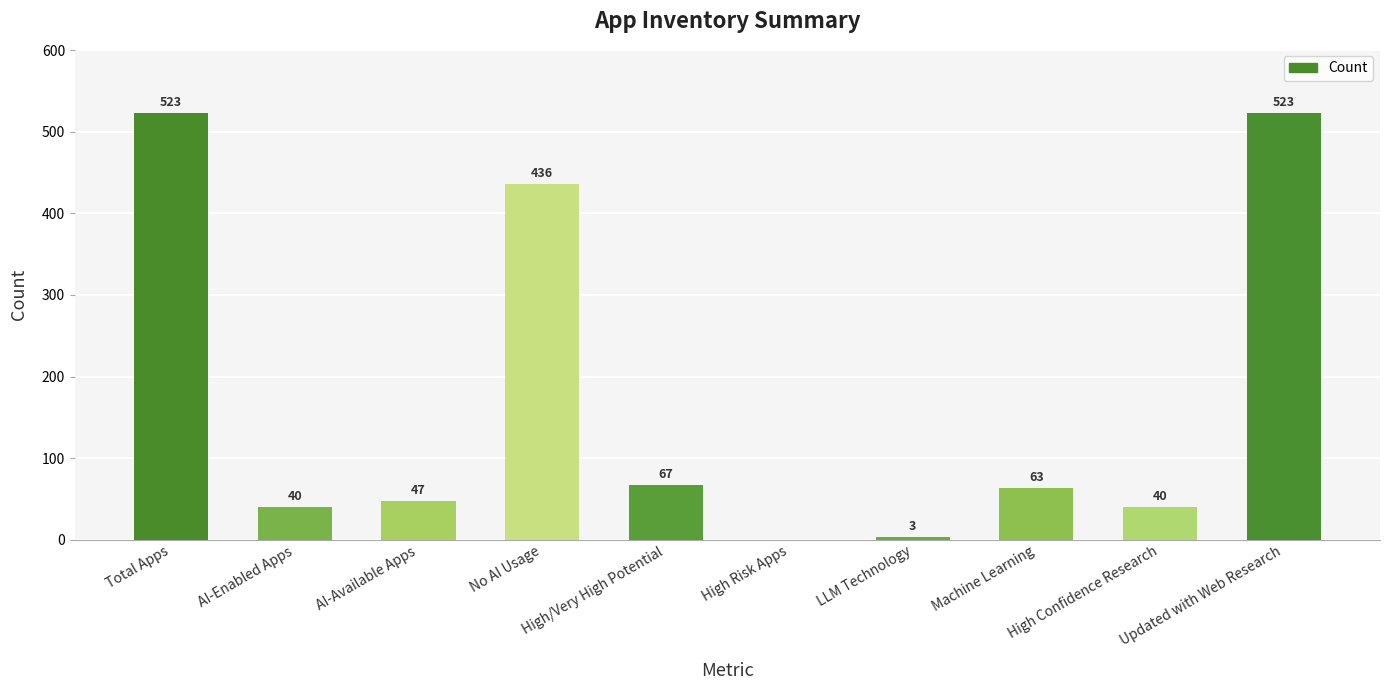

Reading left to right, extract all data points from this chart.

523	40	47	436	67	0	3	63	40	523